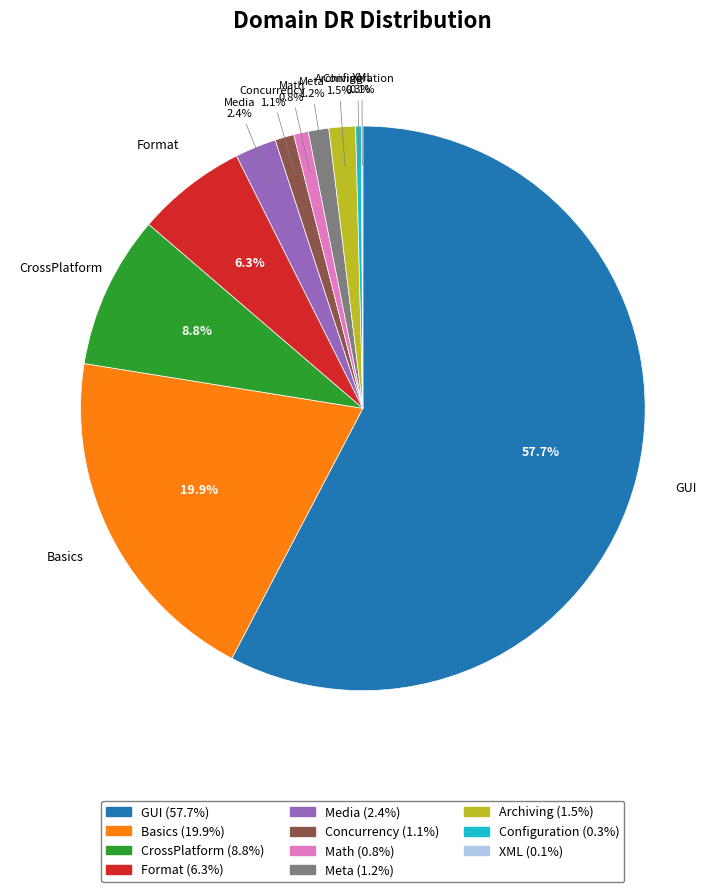

Does GUI account for over 50% of the chart?

Yes